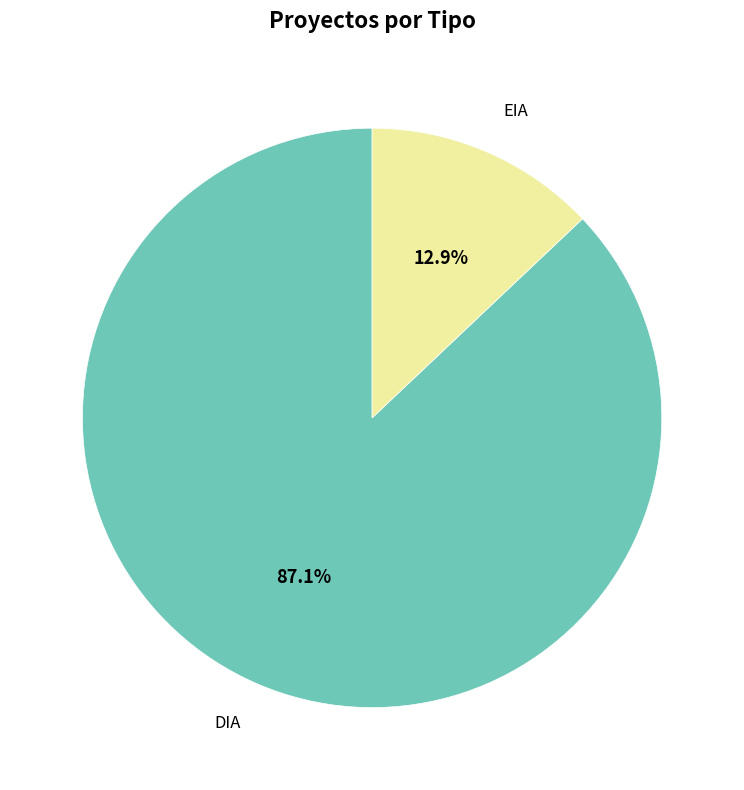

Does any single category account for the majority?

Yes